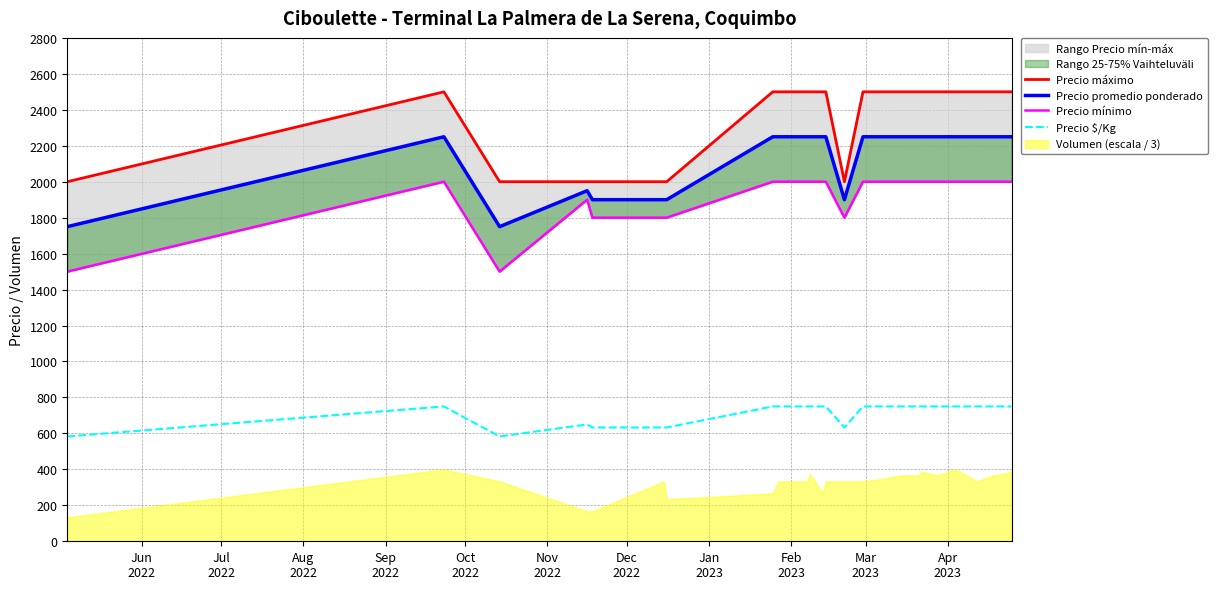

What is the smallest value displayed?

583